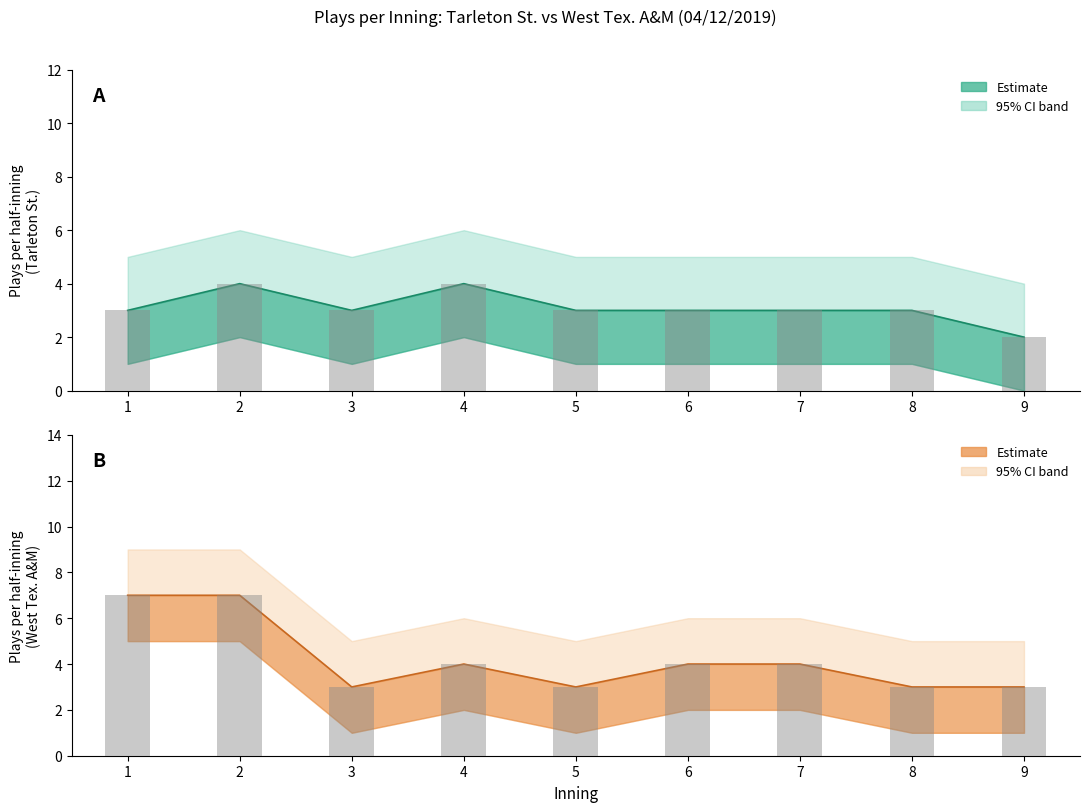

Reading left to right, list all the values displayed in this chart.

Tarleton St. plays (top): 1=3	2=4	3=3	4=4	5=3	6=3	7=3	8=3	9=2
West Tex. A&M plays (bot): 1=7	2=7	3=3	4=4	5=3	6=4	7=4	8=3	9=3